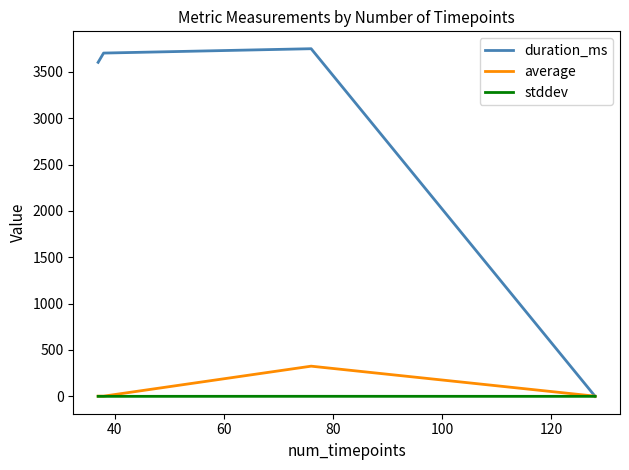

Which series has the largest range (max minus min)?

duration_ms